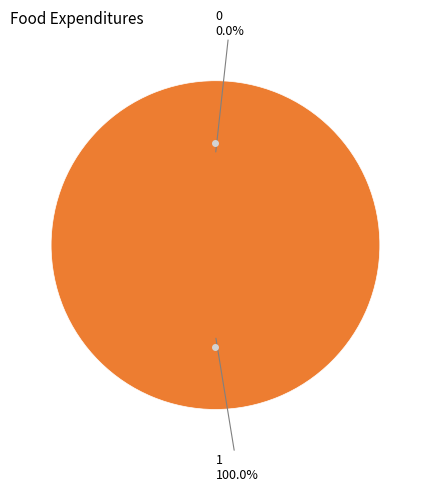

To the nearest percent, what is the difference between the largest and smallest slice percentages?

100%